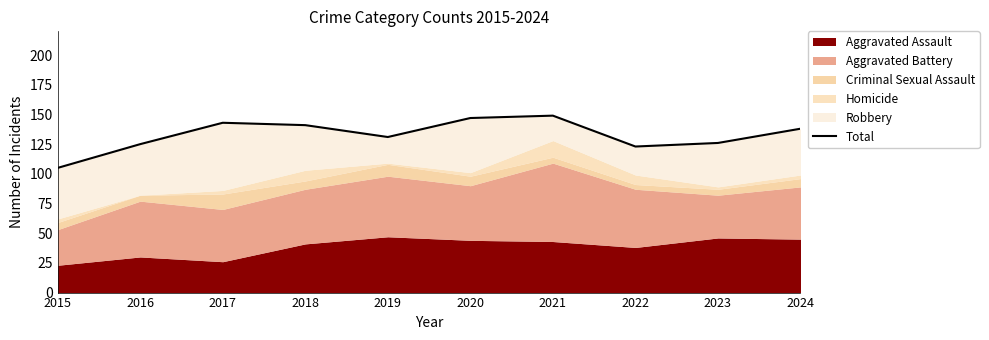

What value does the data have at 2022, to the nearest 5?

125